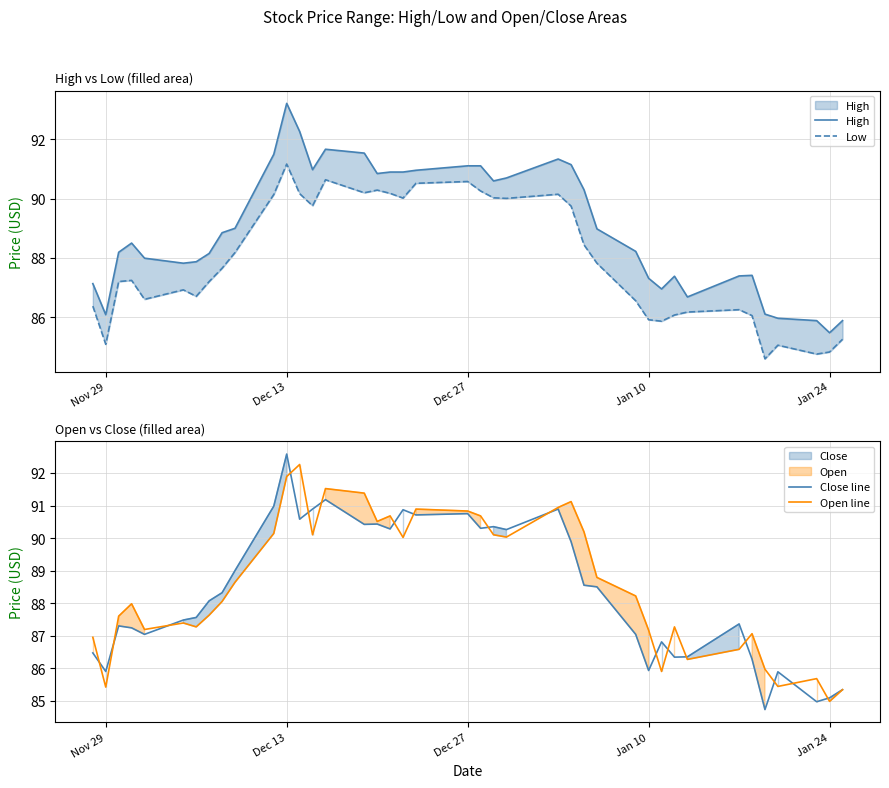

Does the chart have visible grid lines?

Yes